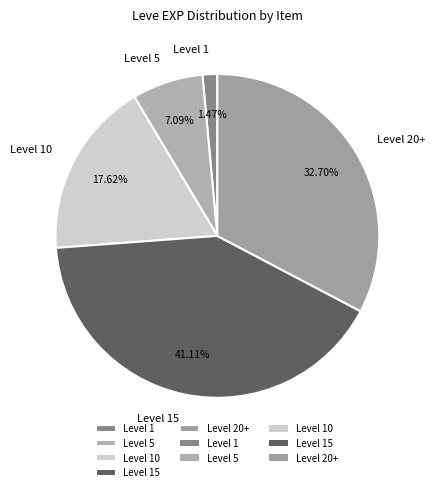

Between Level 20+ and Level 15, which is larger?

Level 15